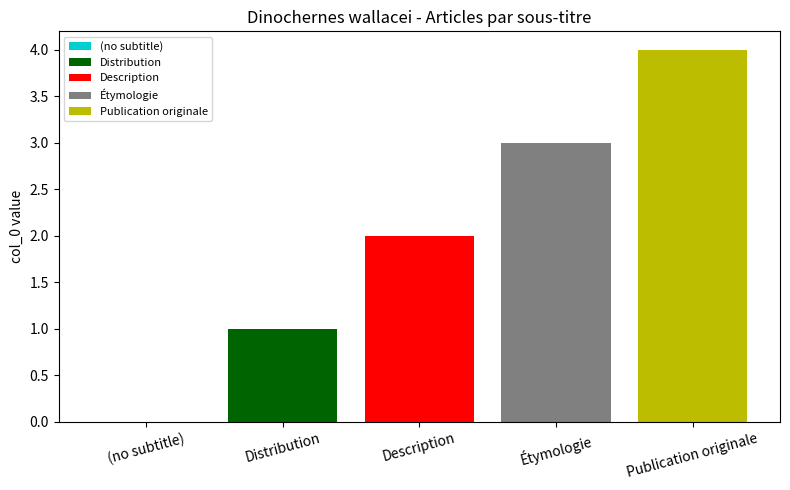

Reading left to right, extract all data points from this chart.

0	1	2	3	4